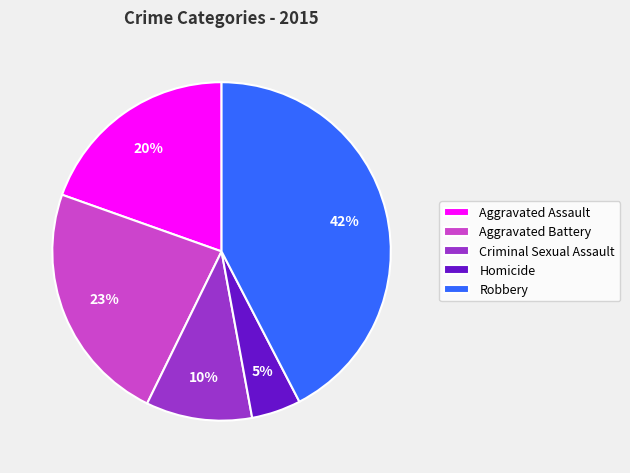

To the nearest percent, what is the average slice percentage?

20%